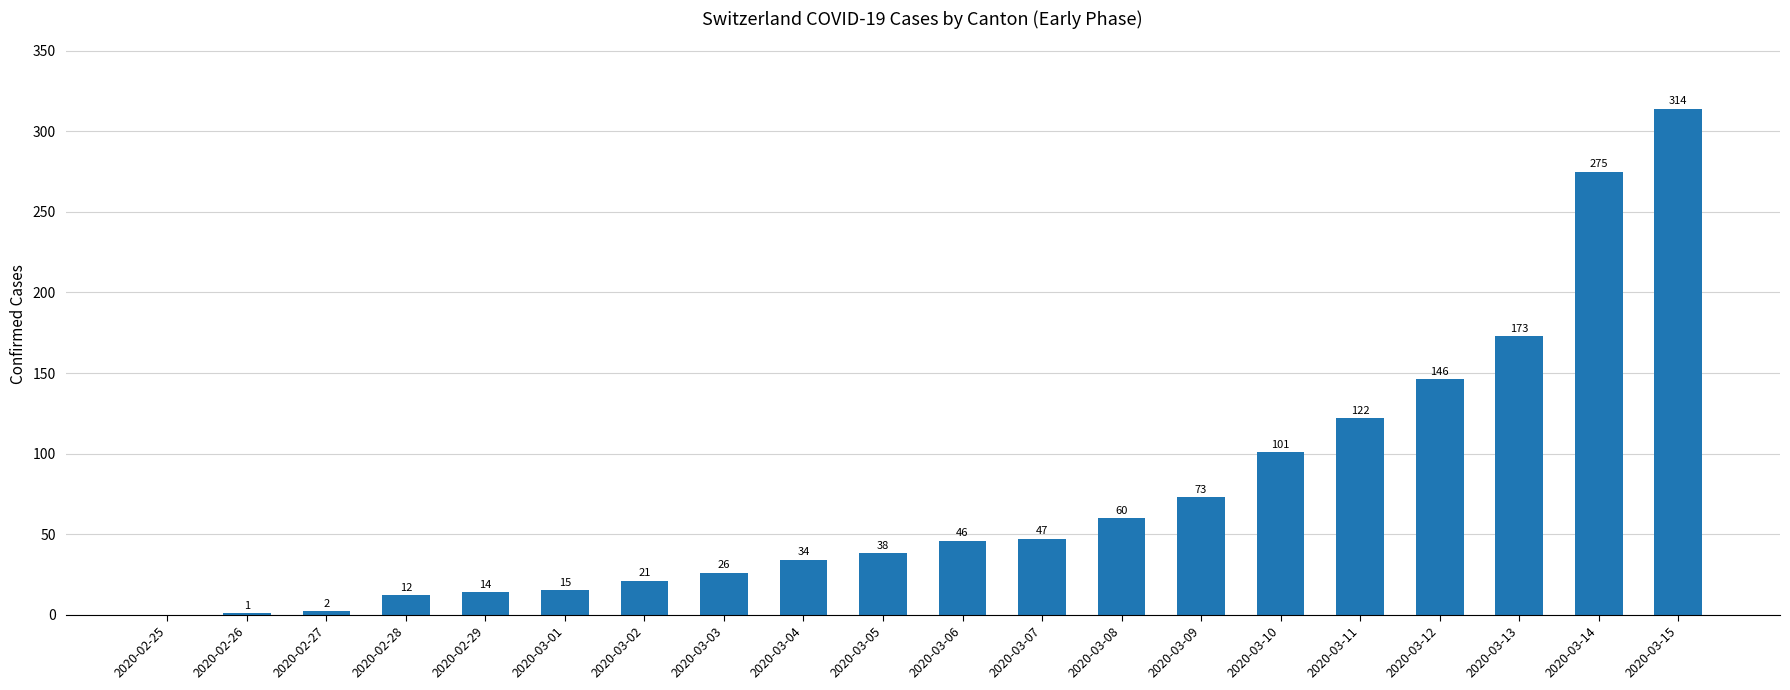

At which category does the chart reach its peak across all series?

2020-03-15